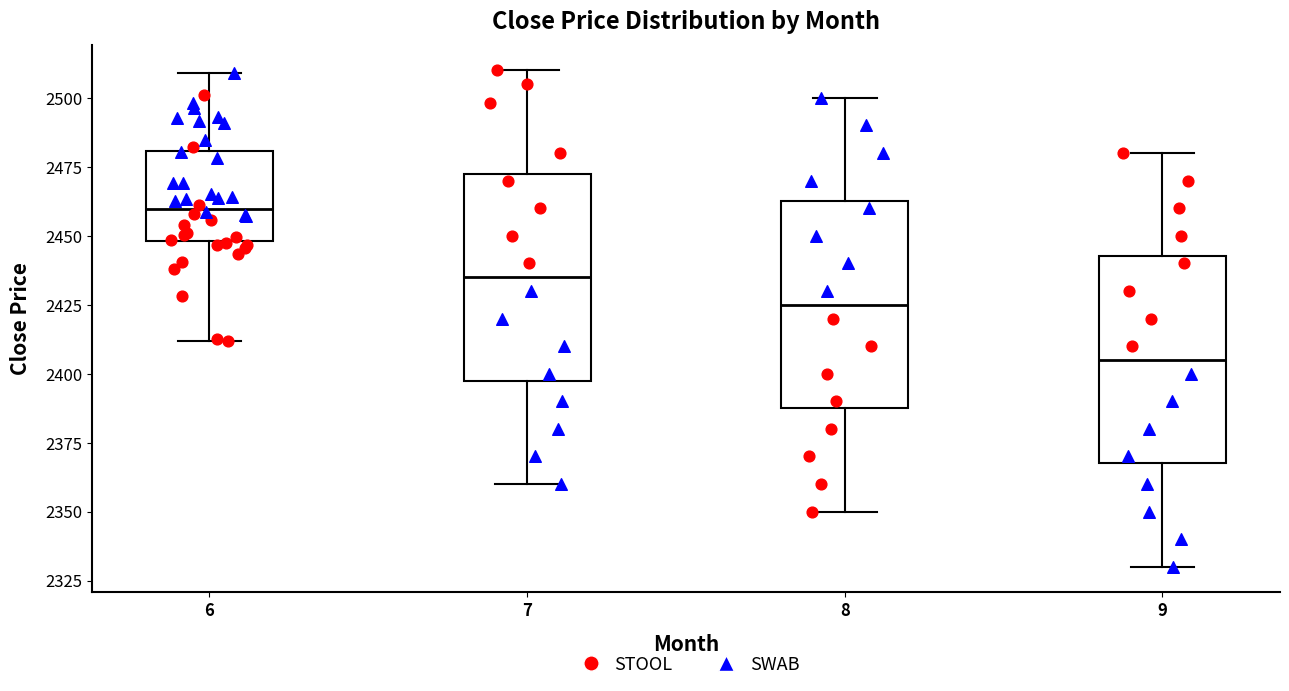

Where does the lower whisker of the box at x = 6 end on the y-axis? The values are not printed on the chart, so give them approximately, as read against the axis.

2410